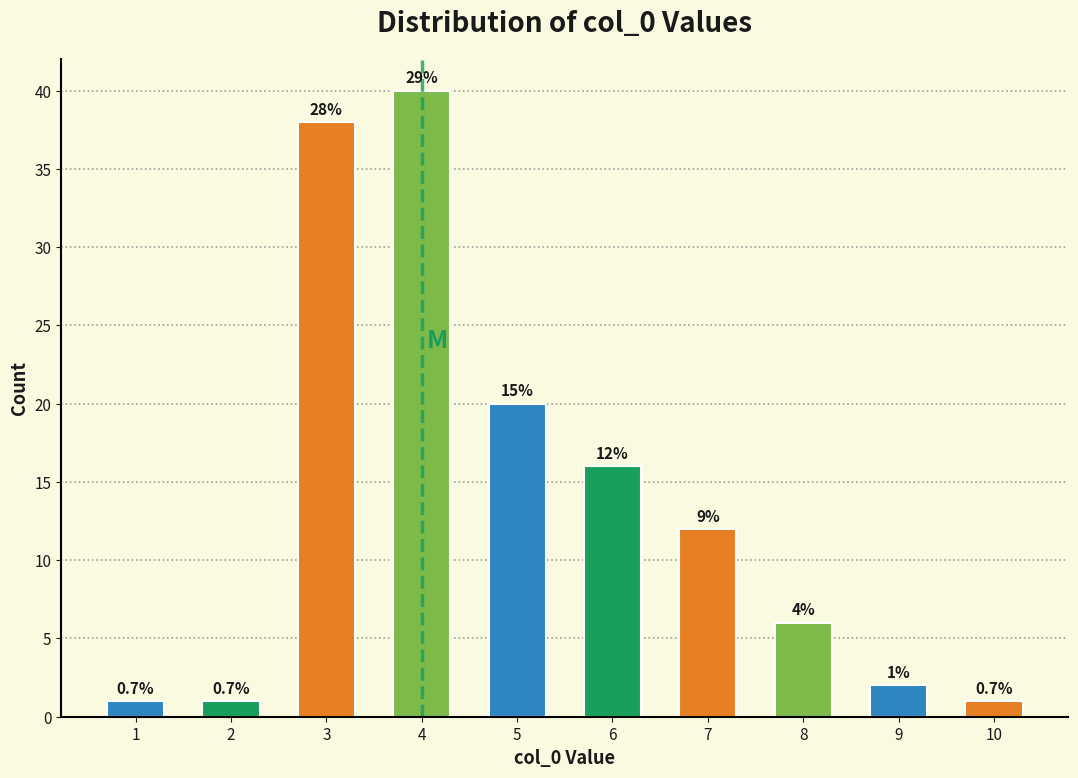

How many bars are there in total?

10